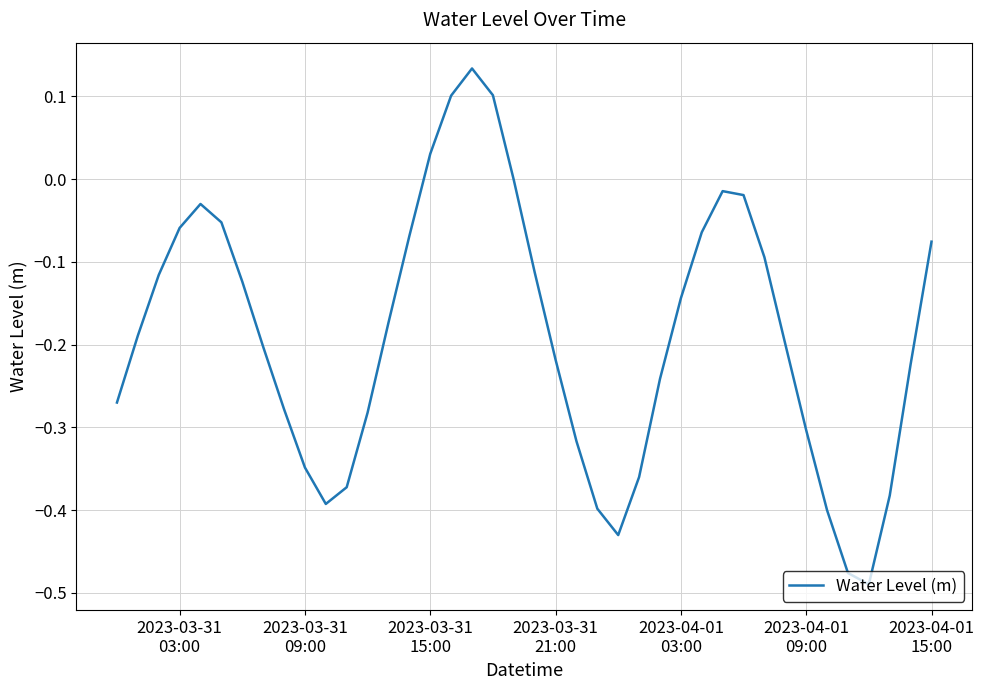

What is the difference between the maximum and minimum values?

0.6